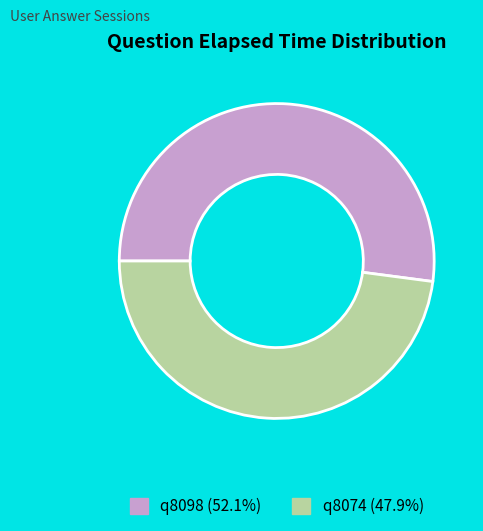

Which slice is the largest?

q8098